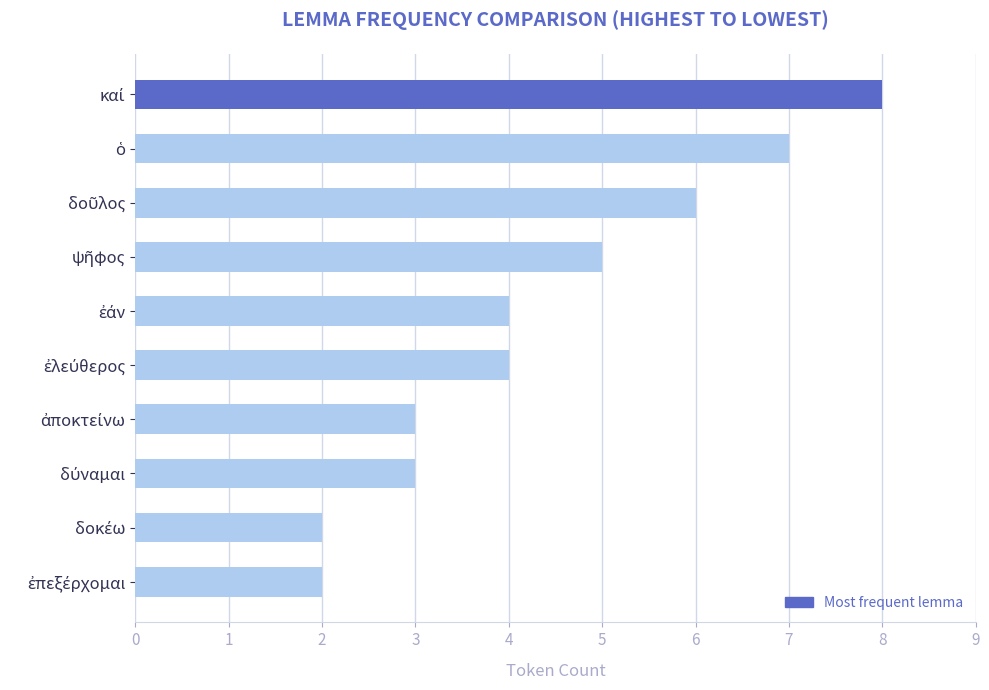

What is the difference between the maximum and minimum values?

6